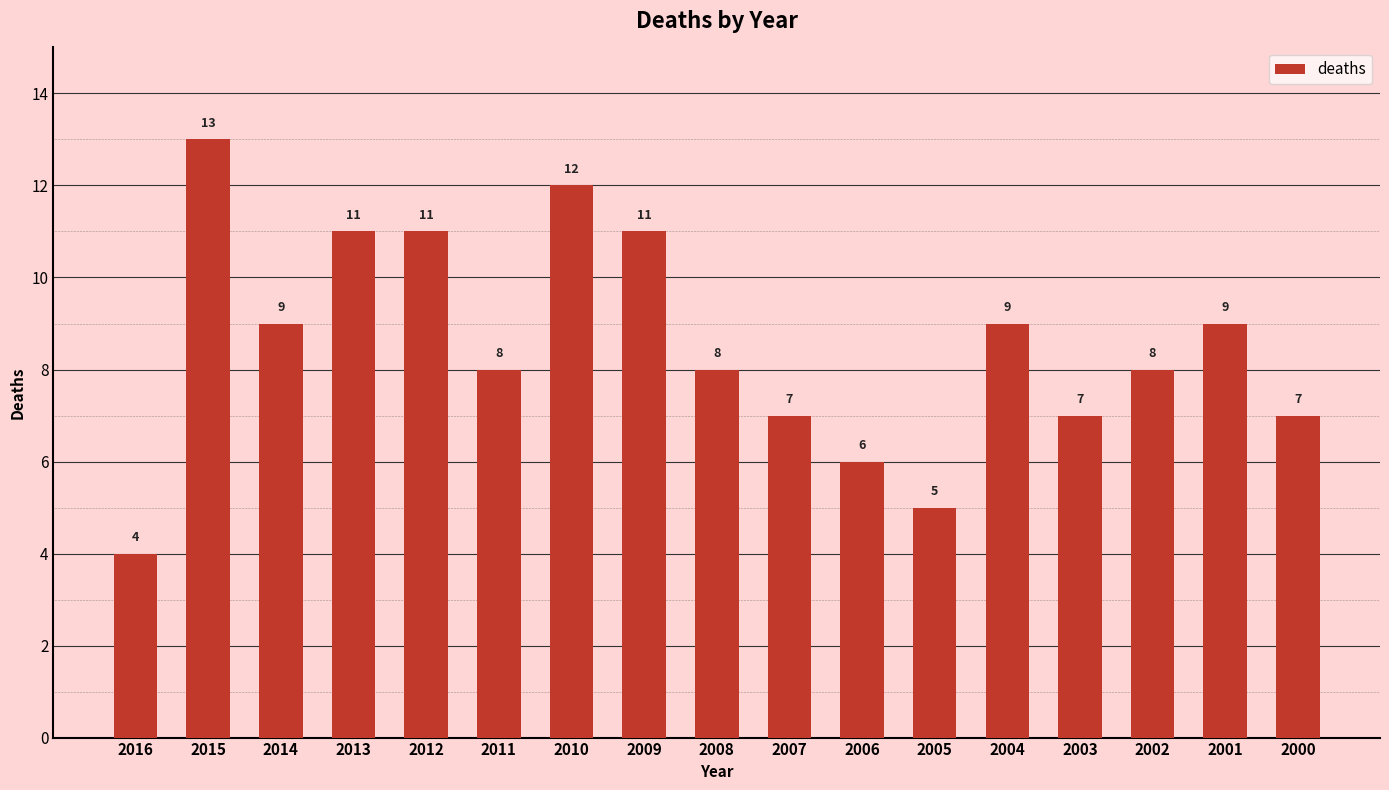

The chart shows a value of 6 at 2006. True or false?

True